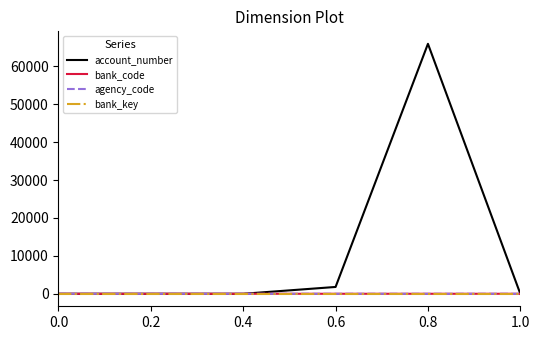

What is the total value across all series at 0.4?

3.1